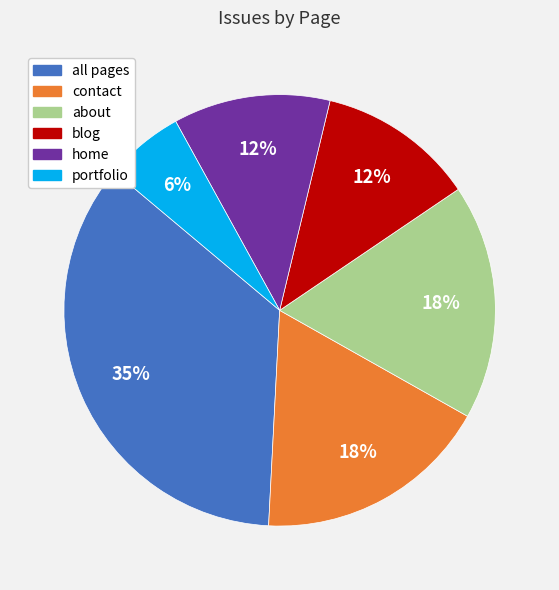

Is it true that portfolio is 1% of the pie?

False